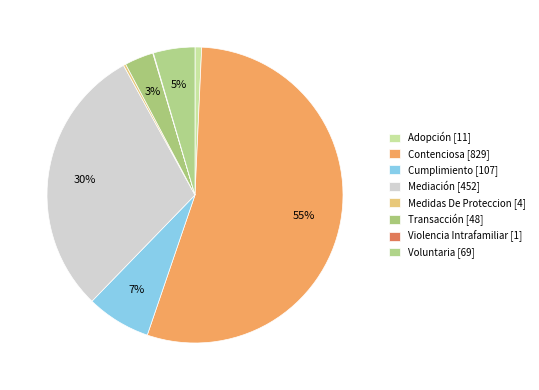

Do Contenciosa and Medidas De Proteccion together represent more than half of the pie?

Yes